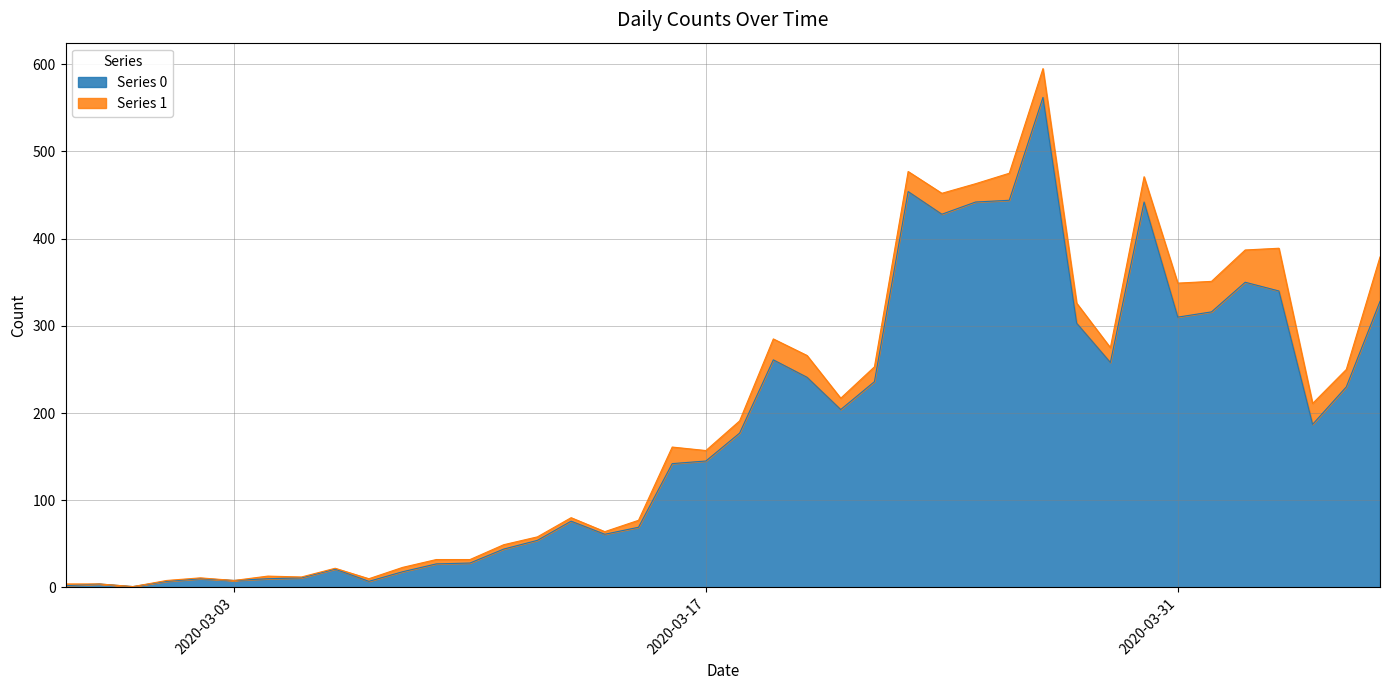

True or false: the data has more than 1 interior local peaks.

True